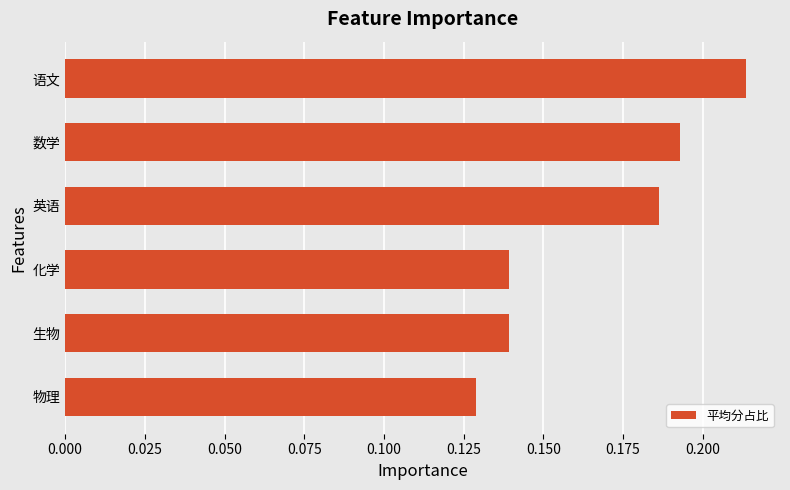

How many values are between 0 and 1?

6